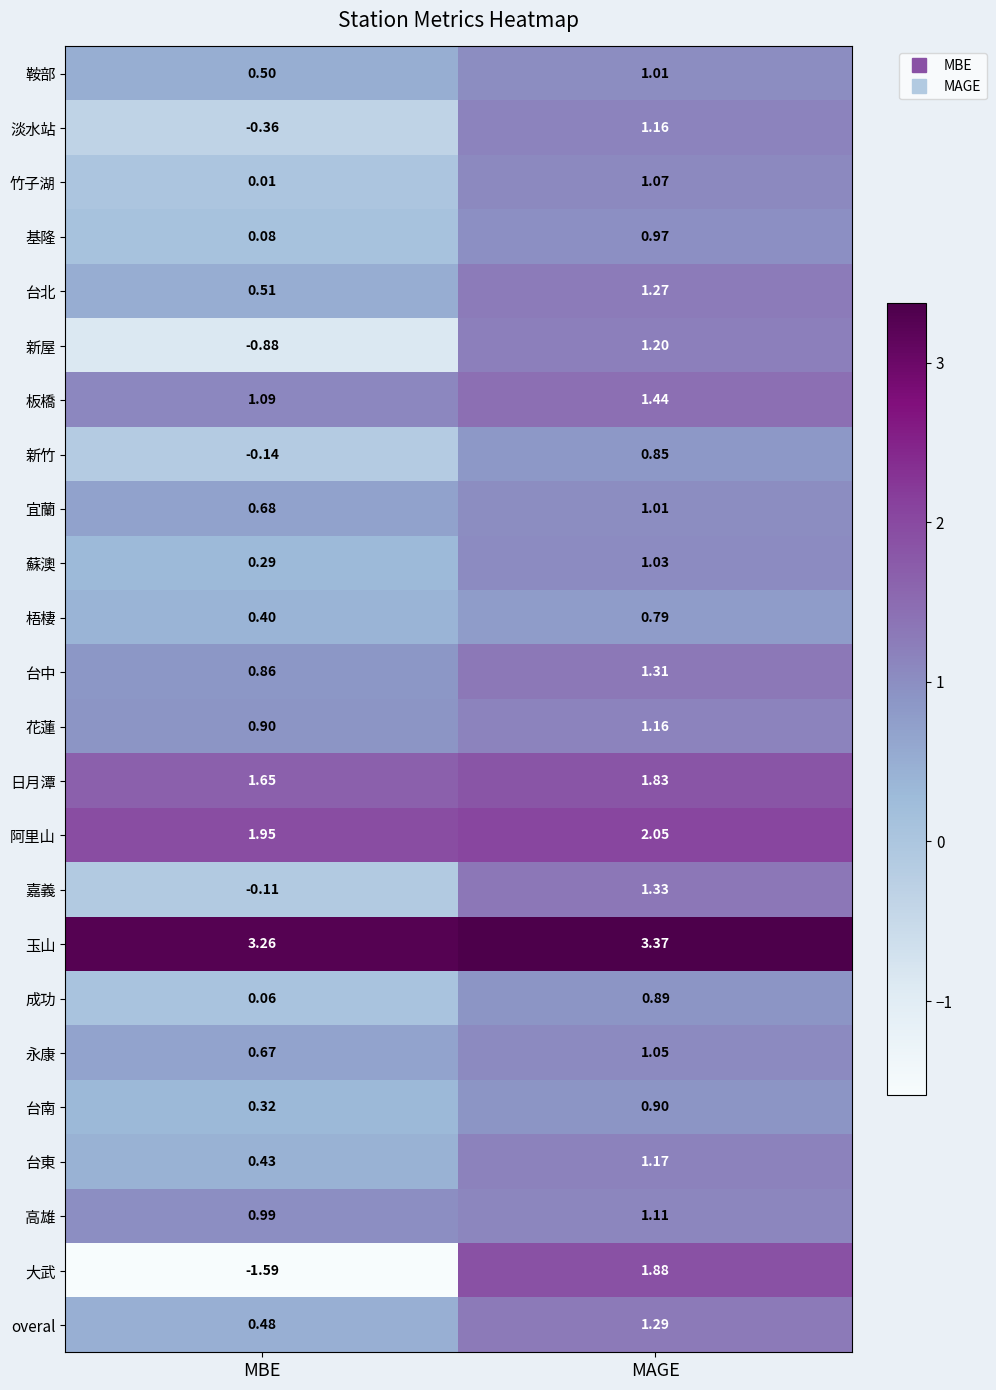

Which label corresponds to the smallest value in the chart?

MBE